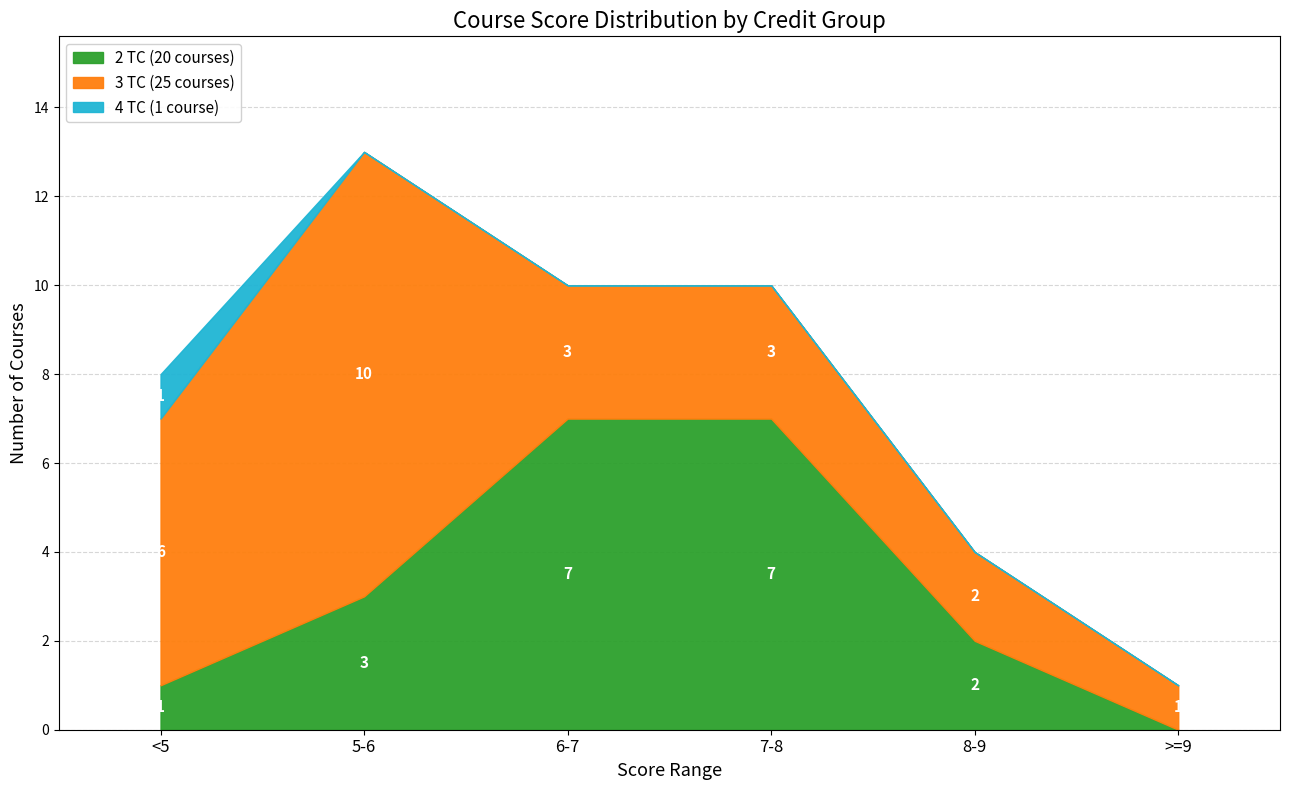

True or false: 2 TC (20 courses) has a value of 4 at 6-7.

False